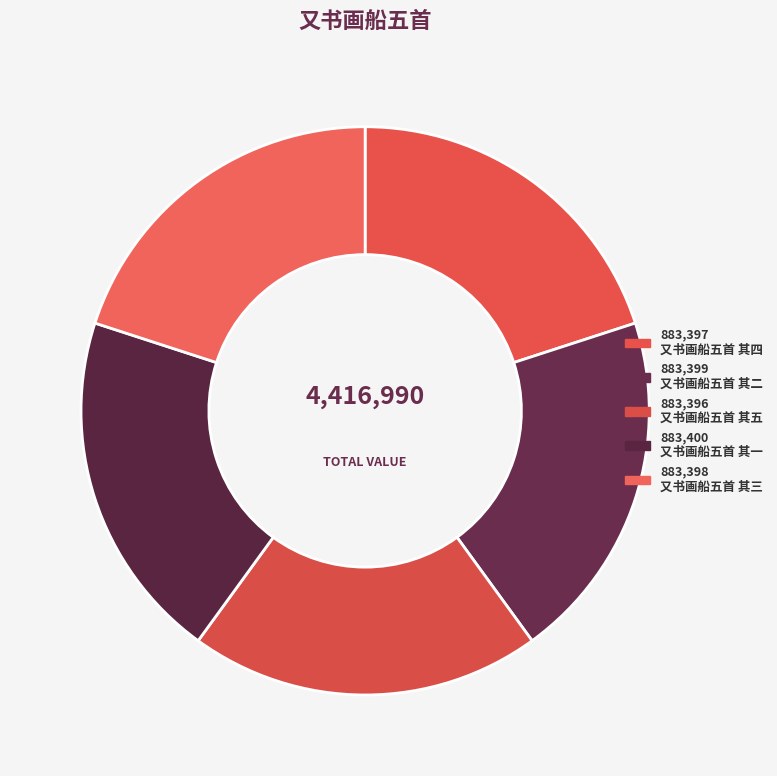

Is there any slice that represents more than half of the pie?

No